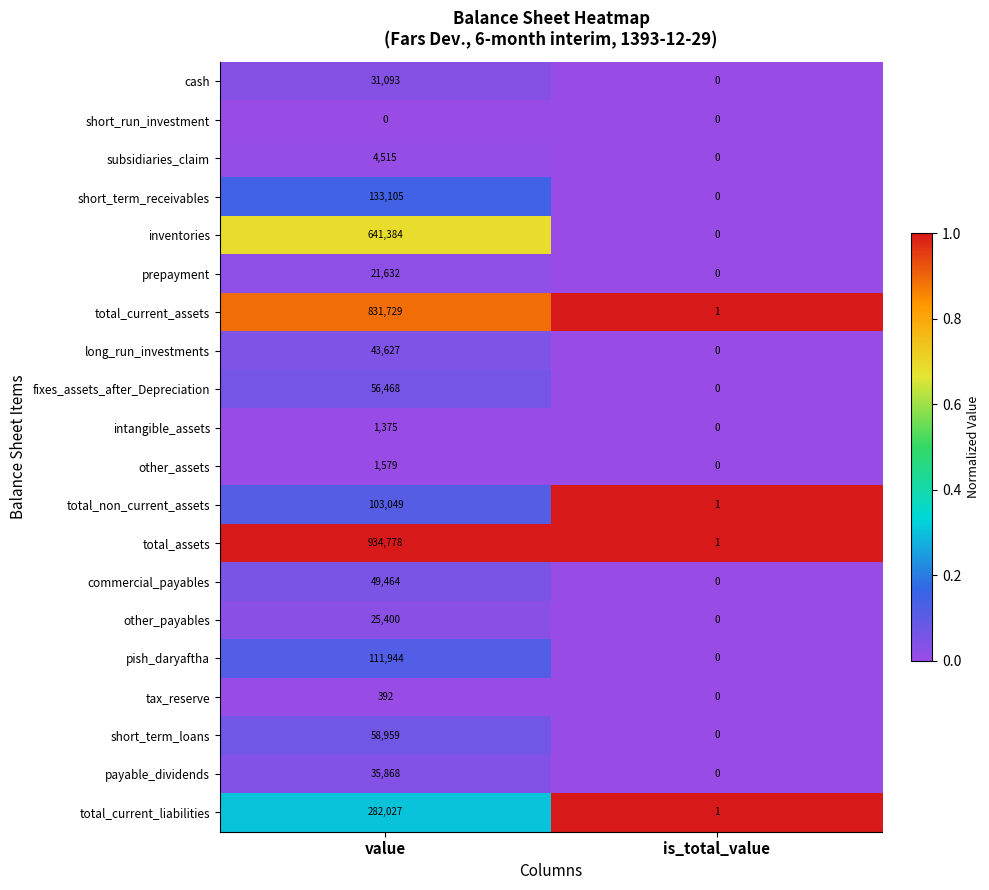

At which category is the sum across all series the highest?

value